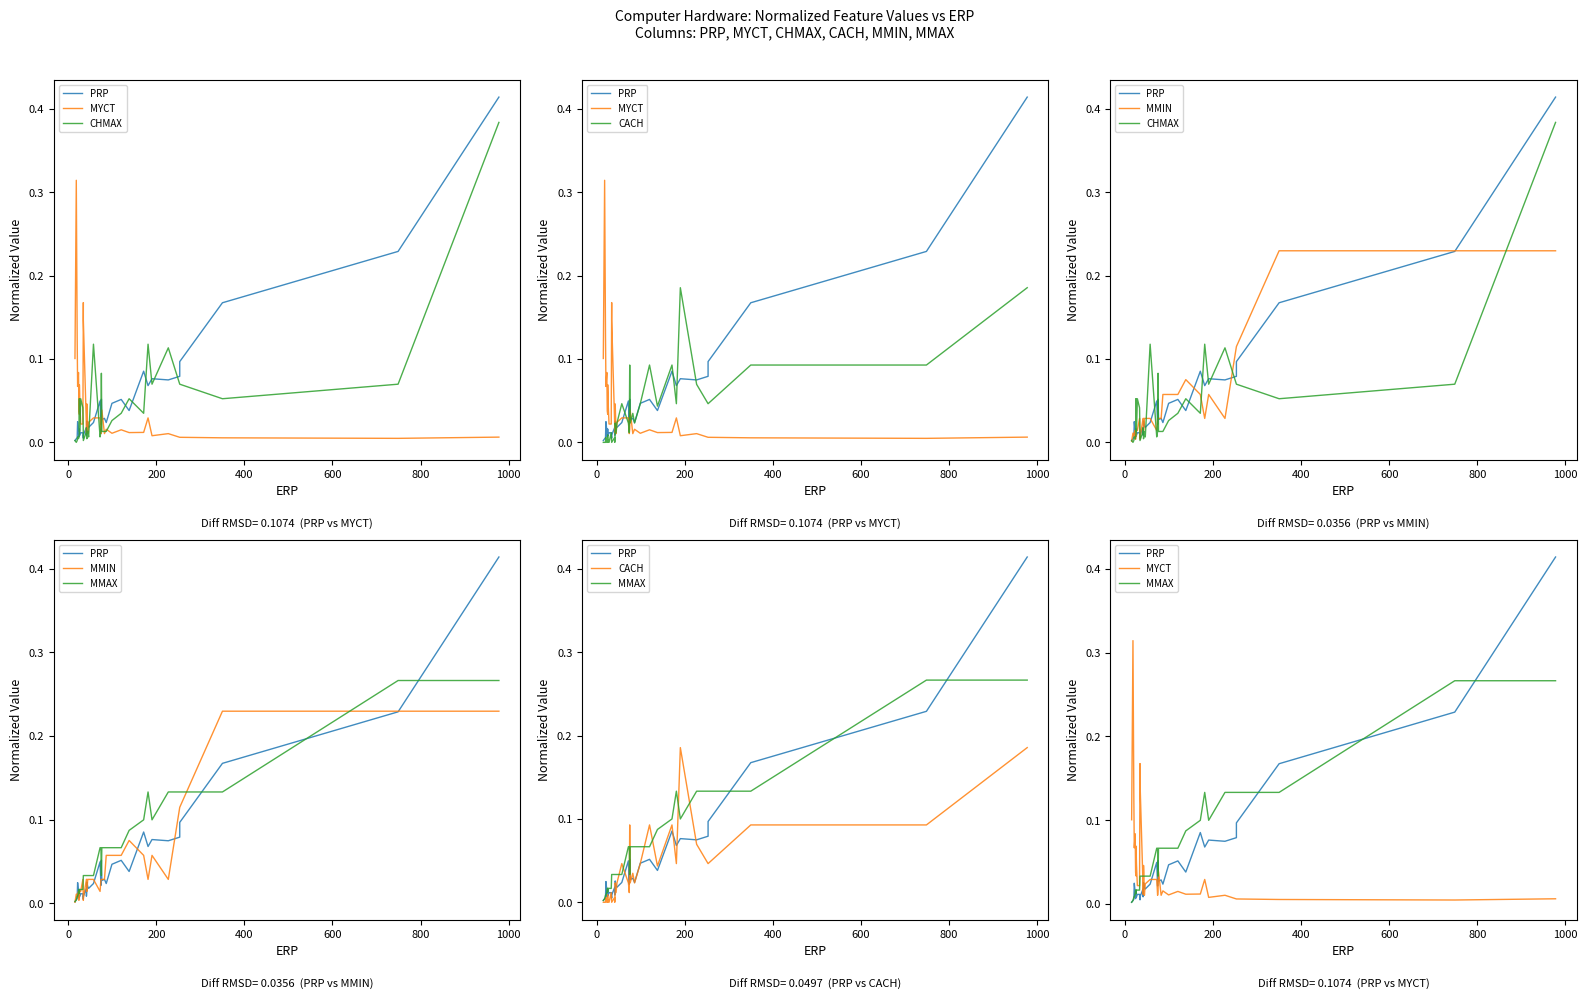

How many categories are shown in the chart?

40